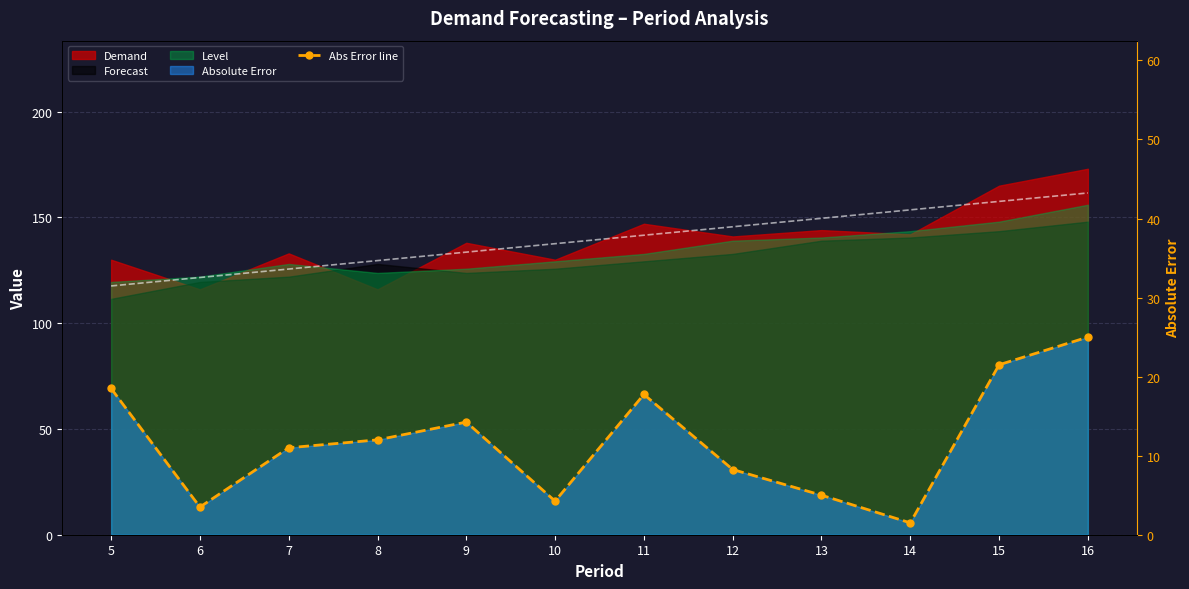

What is the change in value from 6 to 14?

-2.0